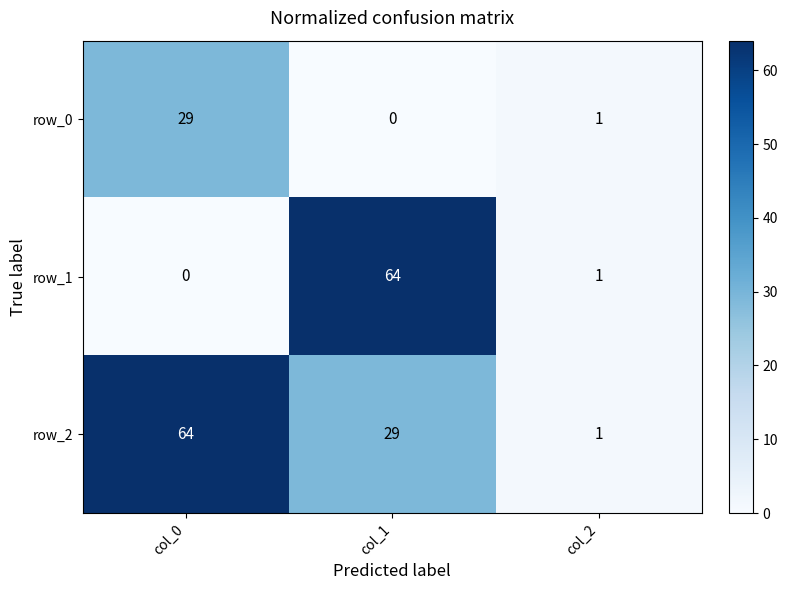

How many row_2 values are between 1 and 64?

3